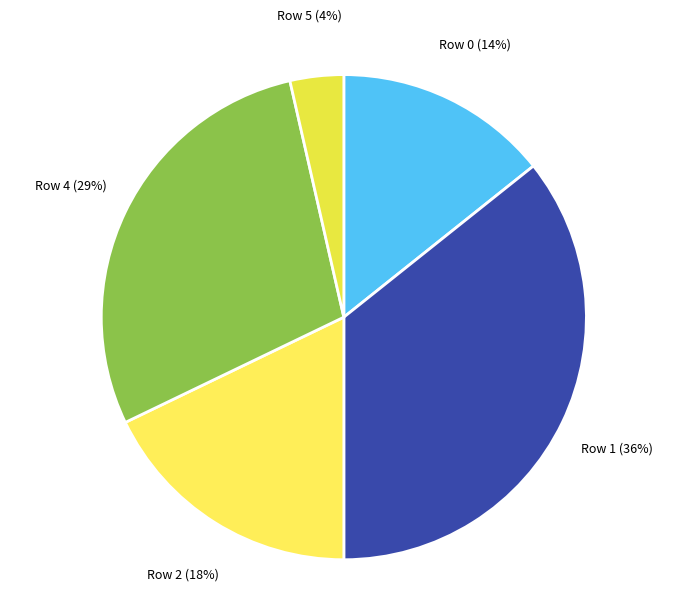

Which category has the biggest portion of the pie?

Row 1